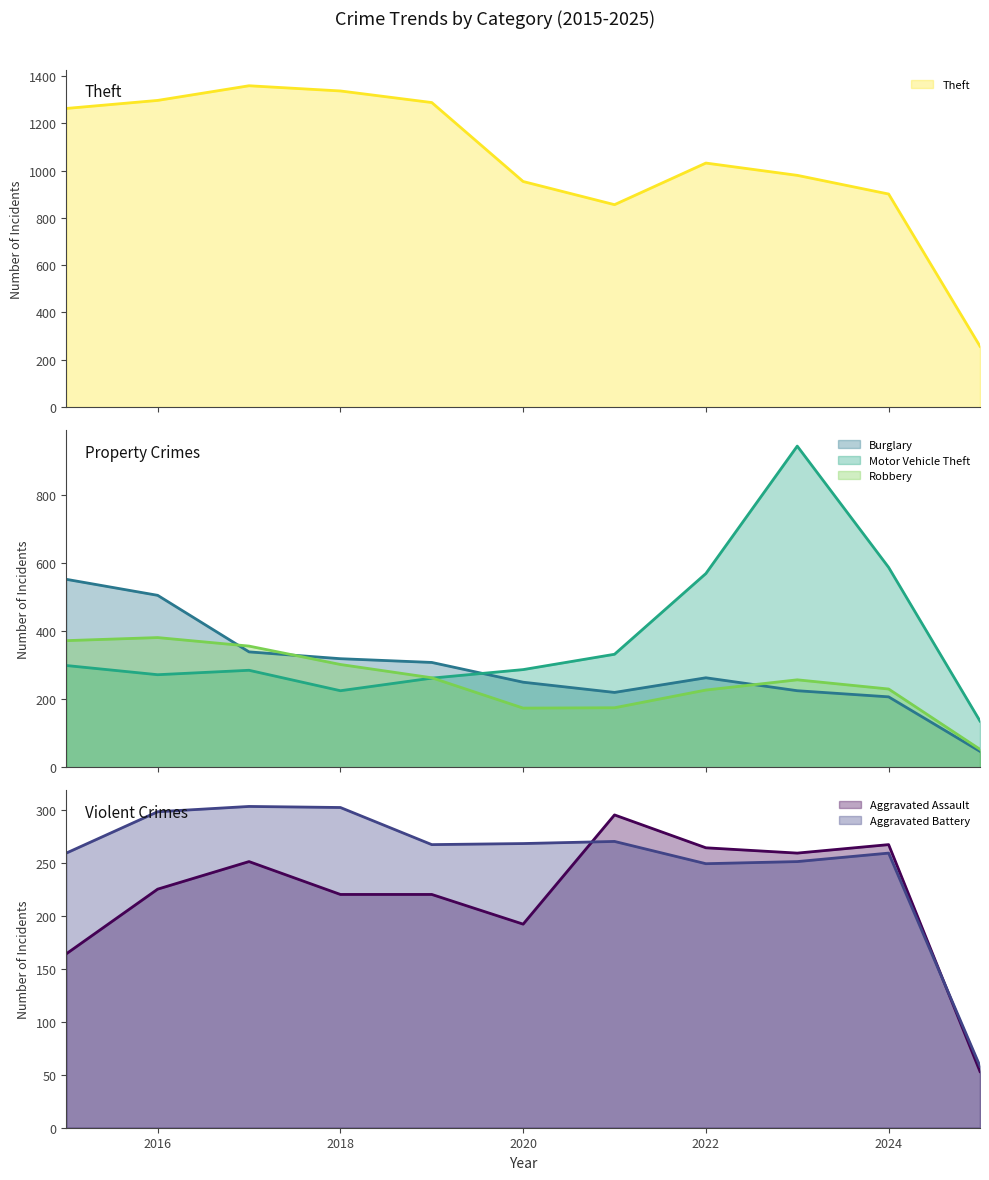

Between 2020 and 2022, which series saw the biggest shift?

Motor Vehicle Theft